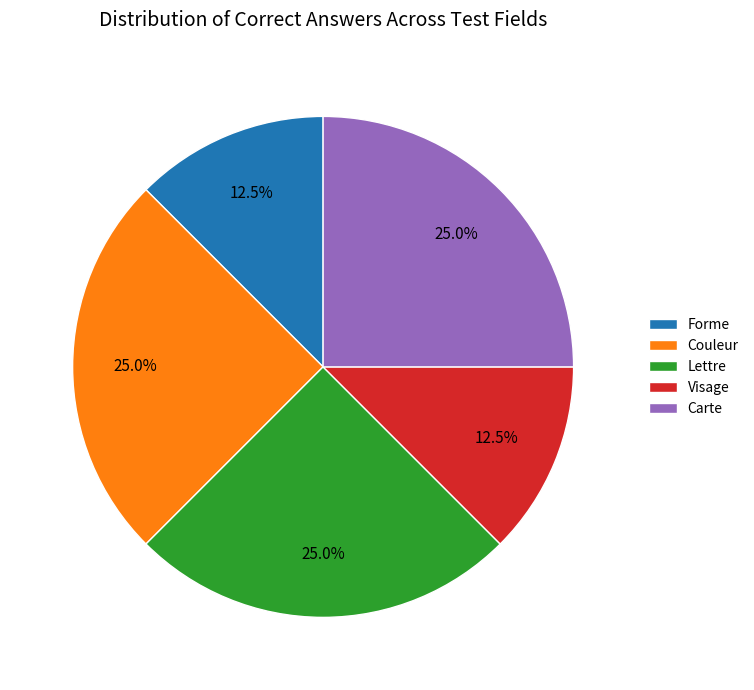

Is there any slice that represents more than half of the pie?

No